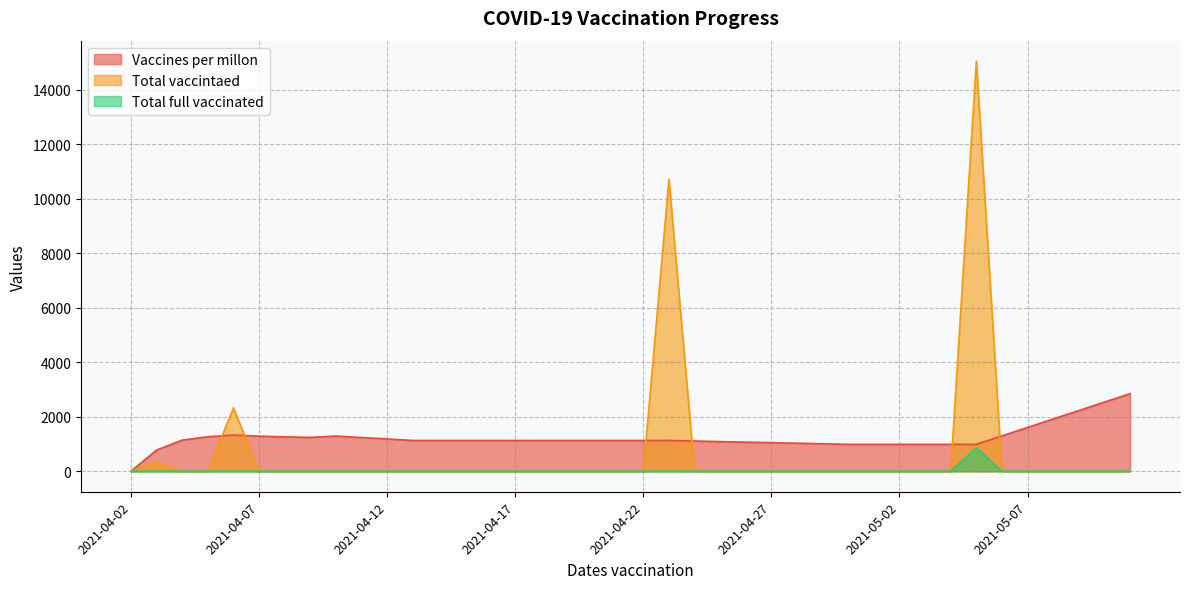

Which series has the largest total across all categories?

Vaccines per millon